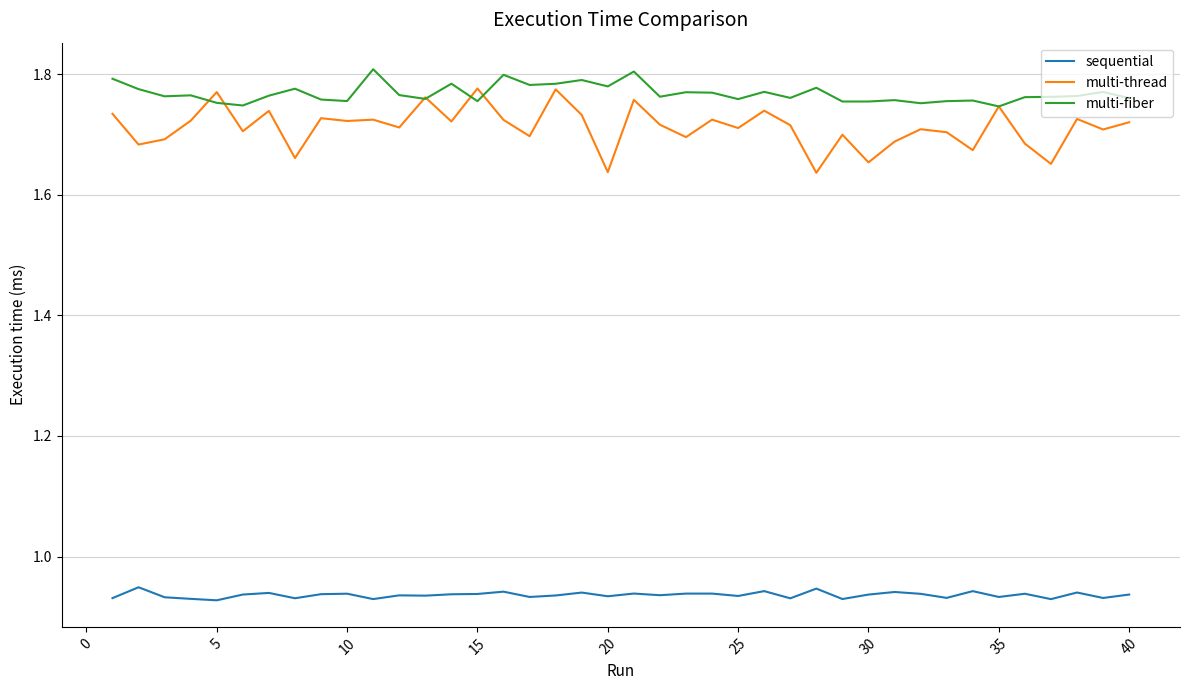

True or false: multi-fiber and sequential cross at least once.

False